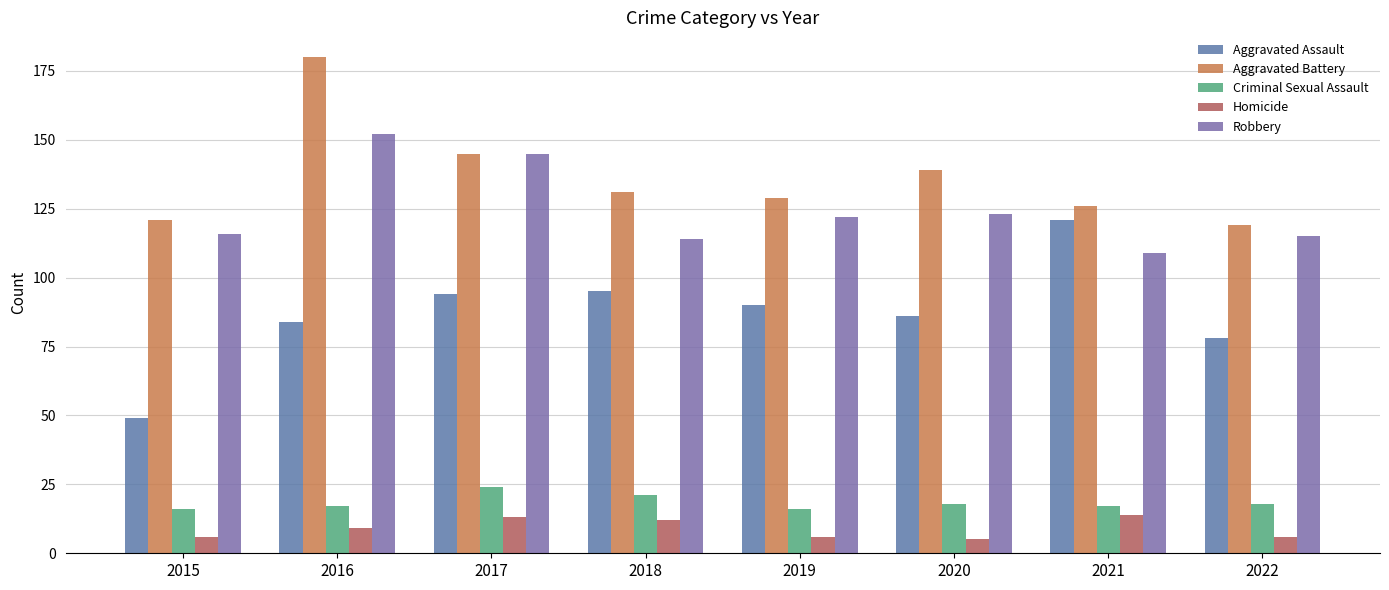

What is the value of the Criminal Sexual Assault bar at the 3rd from the left?

24